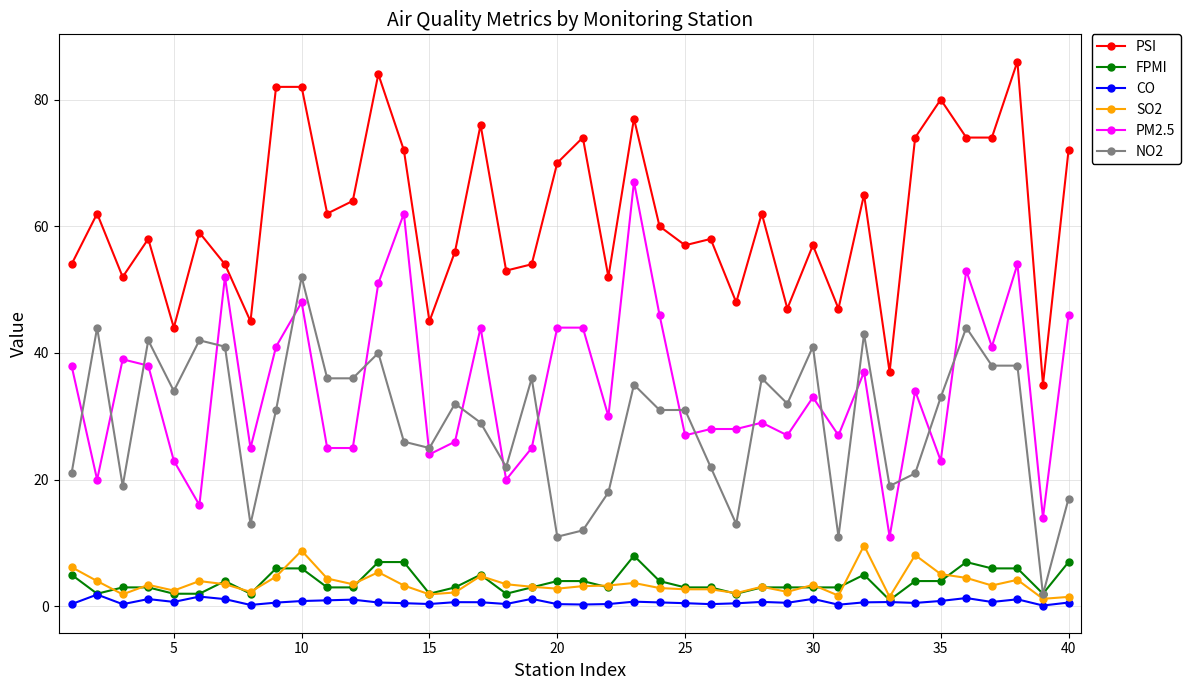

Which series has the widest spread of values?

PM2.5